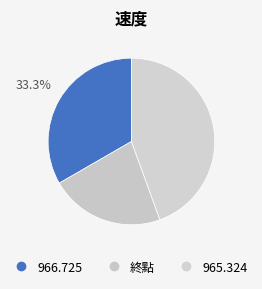

How many segments does this pie chart have?

3